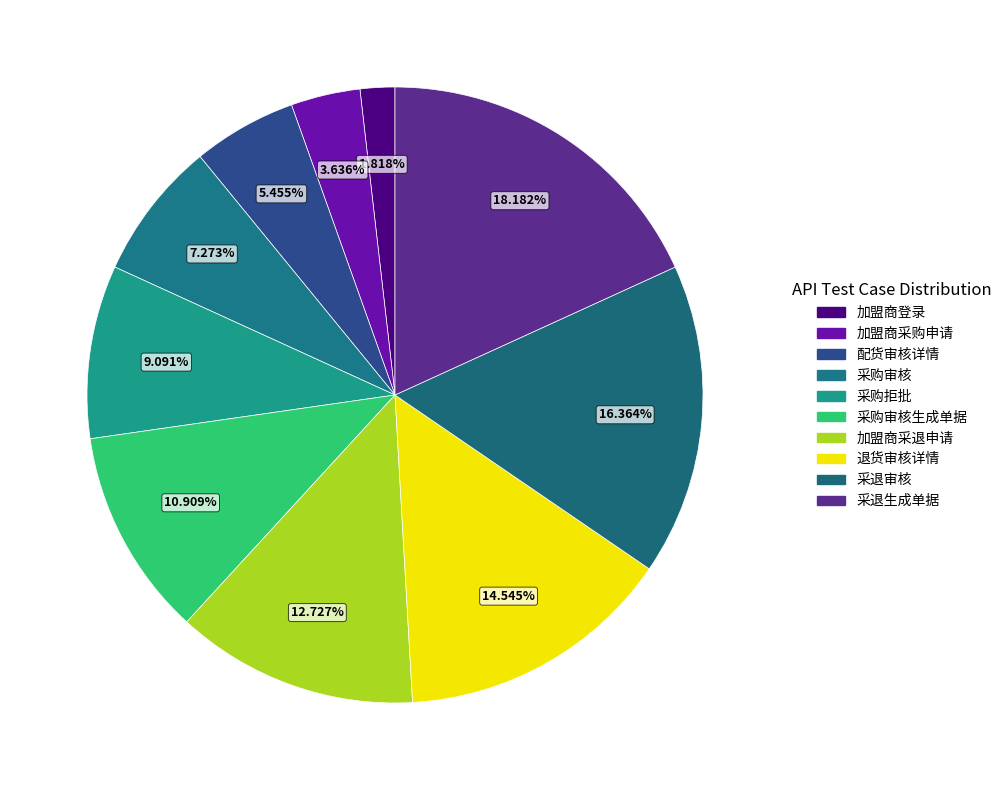

To the nearest percent, what is the average slice percentage?

10%